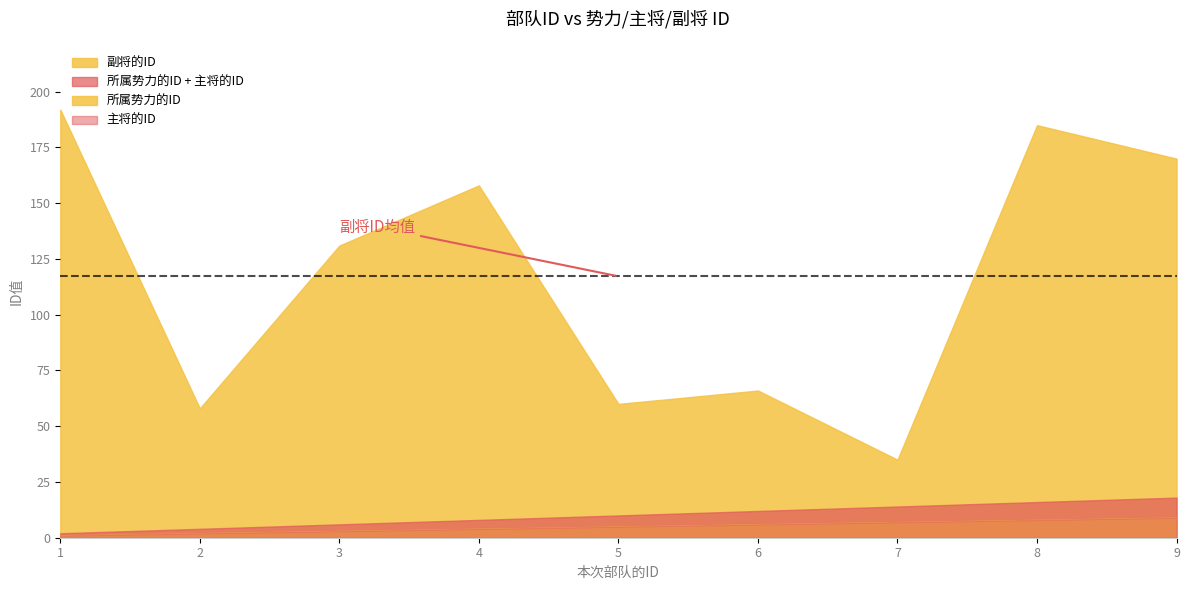

Is the value of 副将的ID at 7 greater than the value of 所属势力的ID at 8?

Yes